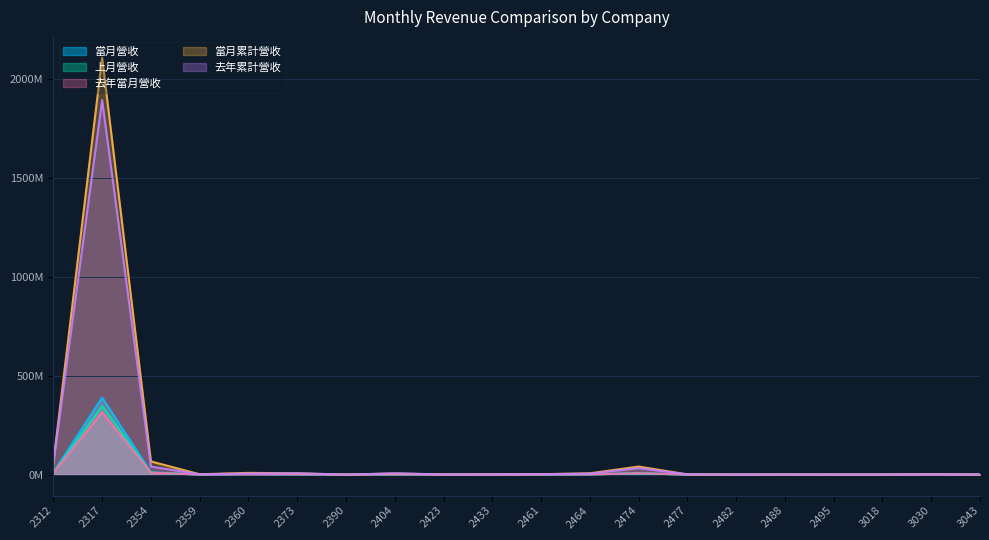

True or false: 上月營收 has more than 1 points higher than both neighbors.

True